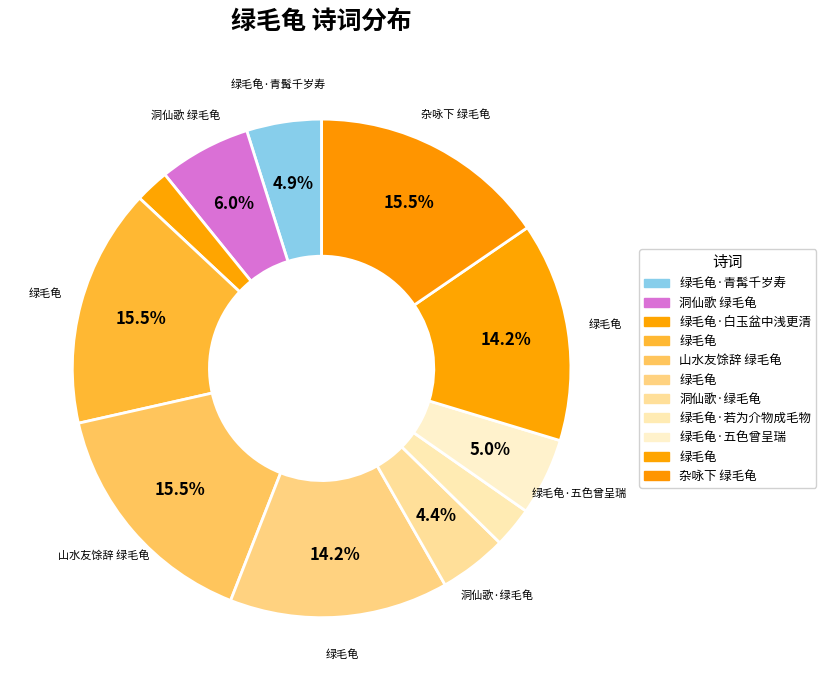

Which slice is the smallest?

绿毛龟·白玉盆中浅更清